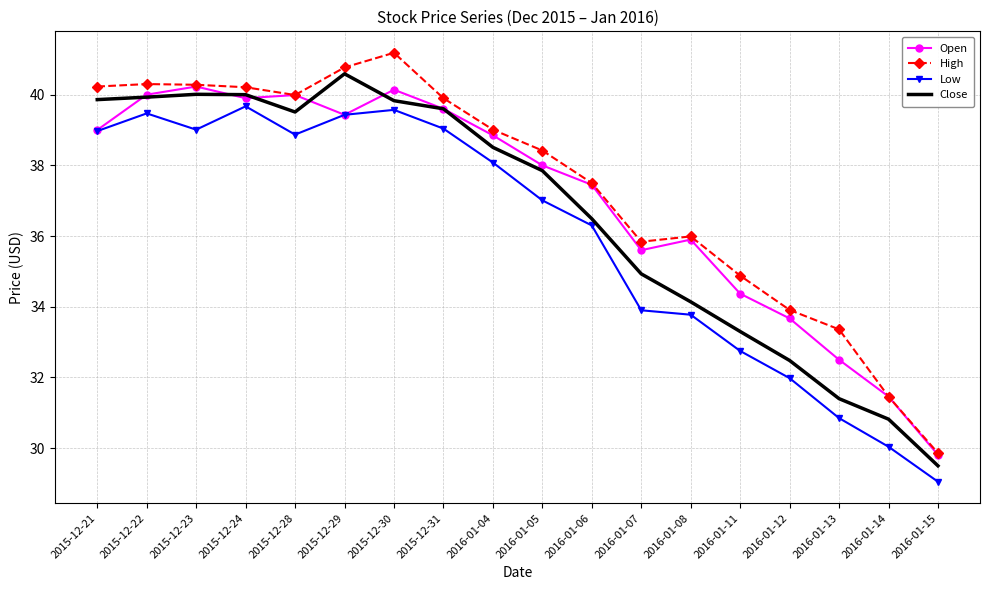

What position from the left is 2015-12-22?

2